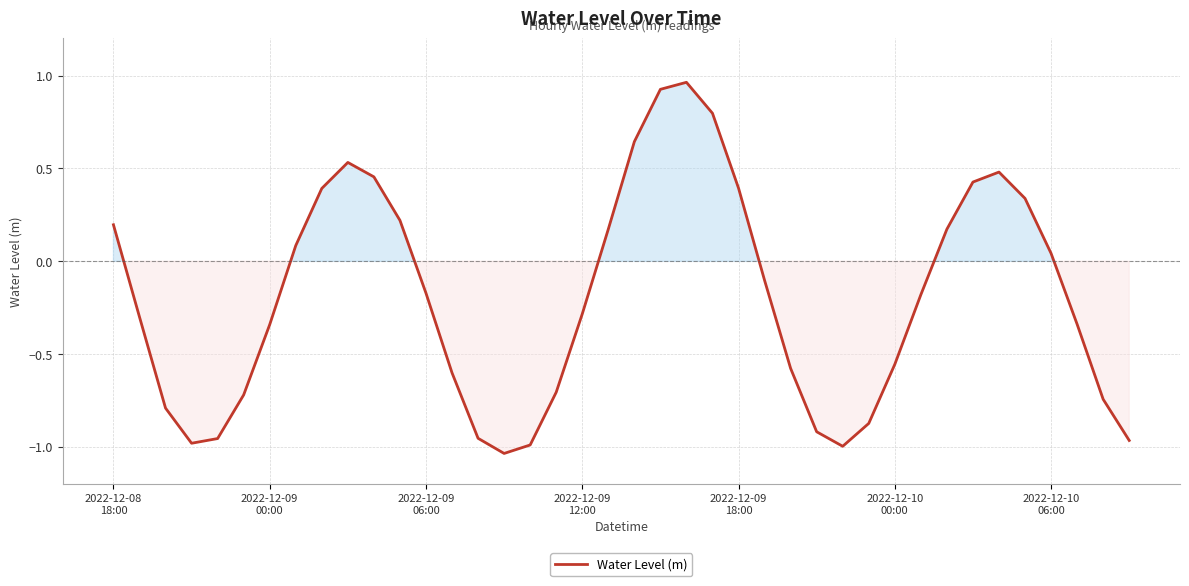

Where is the data nearest to the value 0?

2022-12-10
06:00